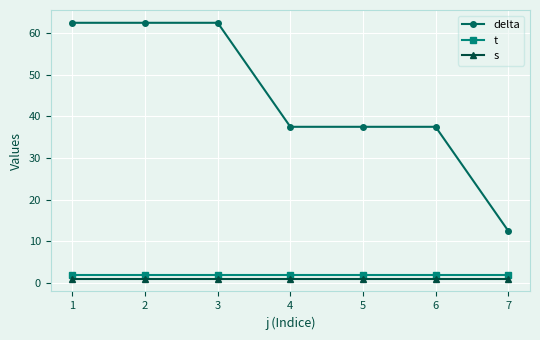

Reading left to right, list all the values displayed in this chart.

delta: 1=62.5	2=62.5	3=62.5	4=37.5	5=37.5	6=37.5	7=12.5
t: 1=2.0	2=2.0	3=2.0	4=2.0	5=2.0	6=2.0	7=2.0
s: 1=1.0	2=1.0	3=1.0	4=1.0	5=1.0	6=1.0	7=1.0